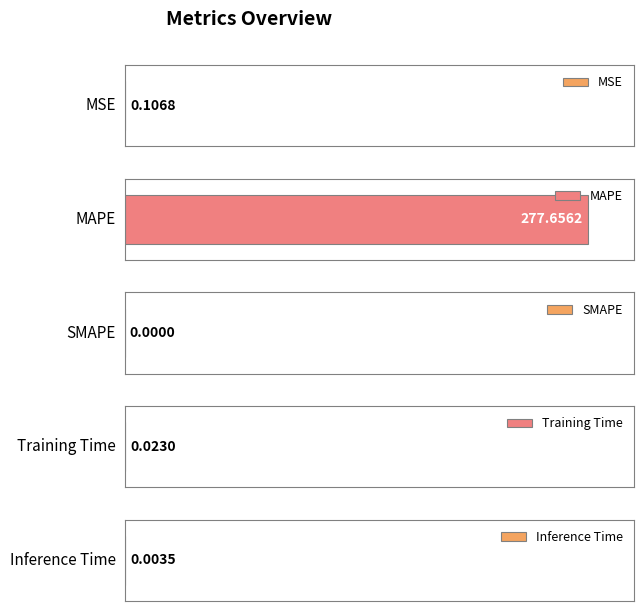

Between Training Time and Inference Time, which is larger?

Training Time